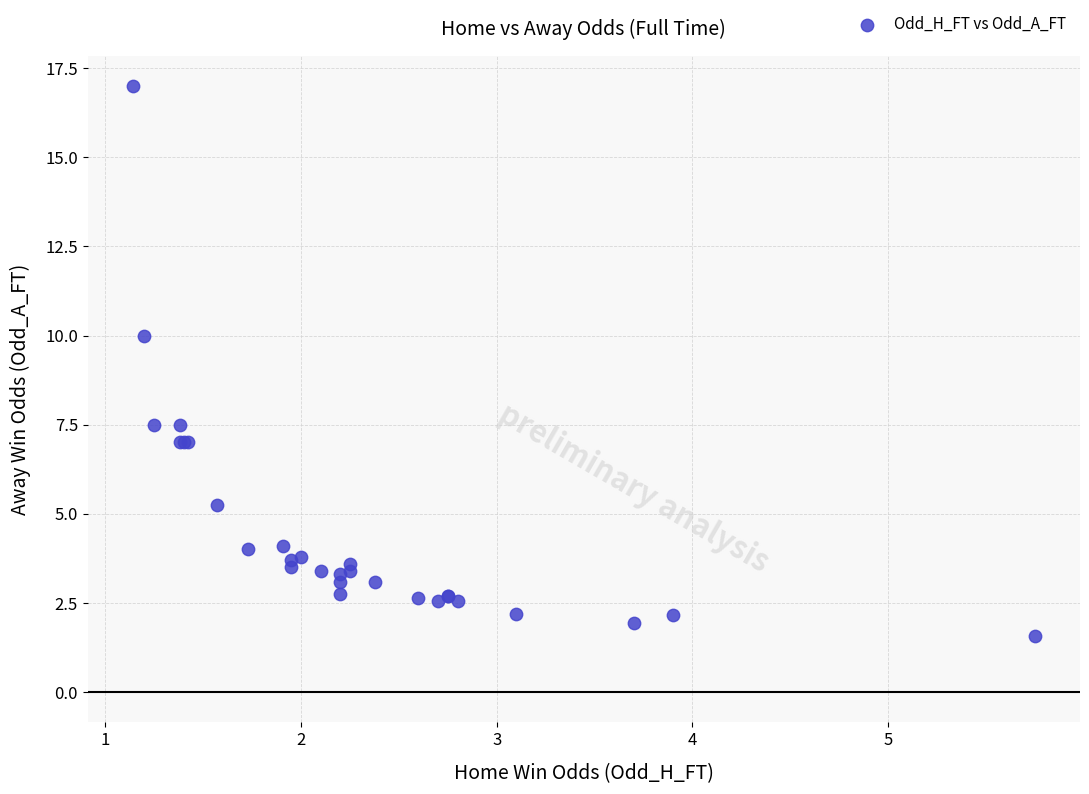

What Y value in the scatter plot is closest to 9?

10.0